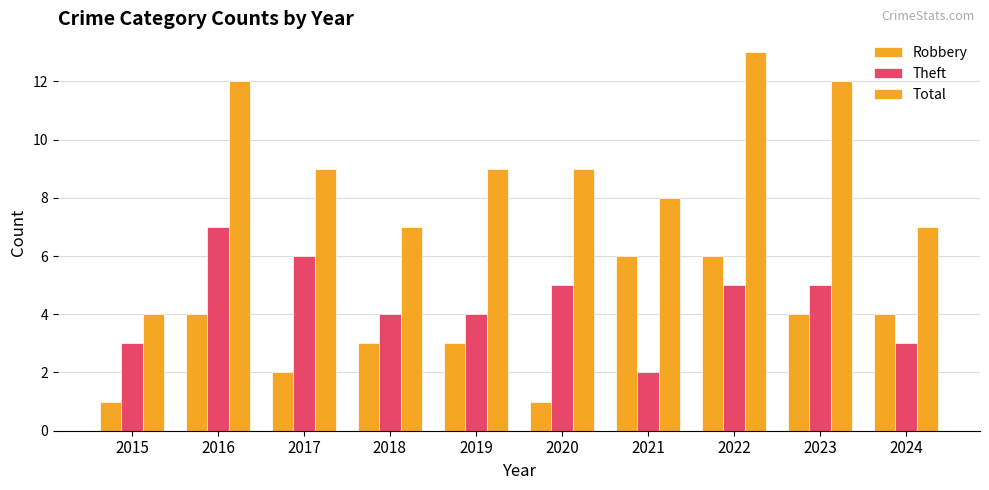

Count the Robbery values in the range 2 to 4.

6